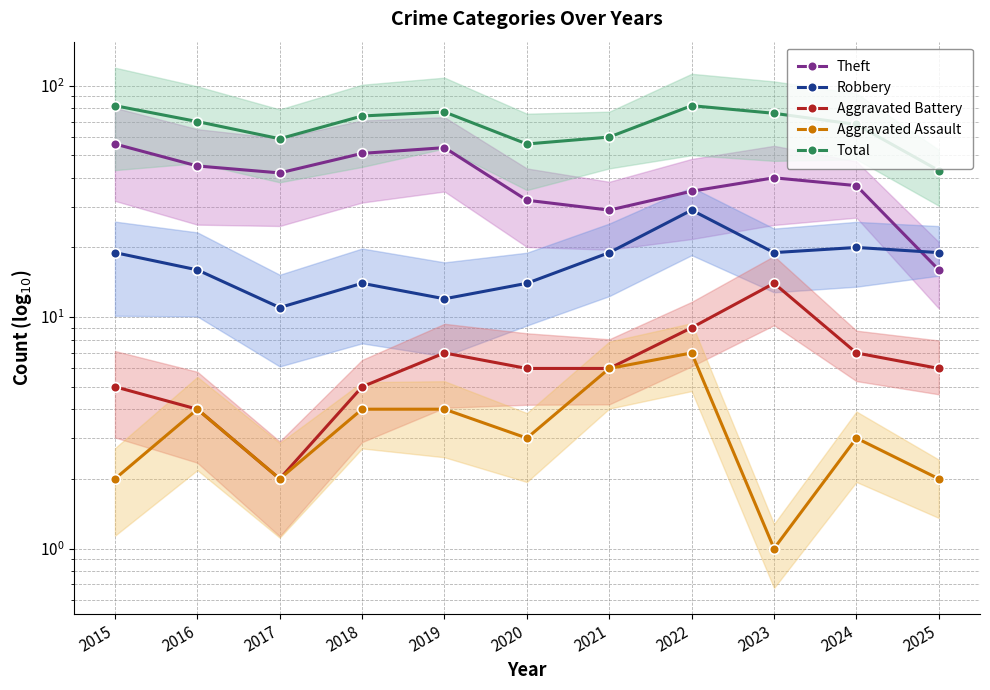

Rank the series by their maximum value, from lowest to highest.

Aggravated Assault, Aggravated Battery, Robbery, Theft, Total